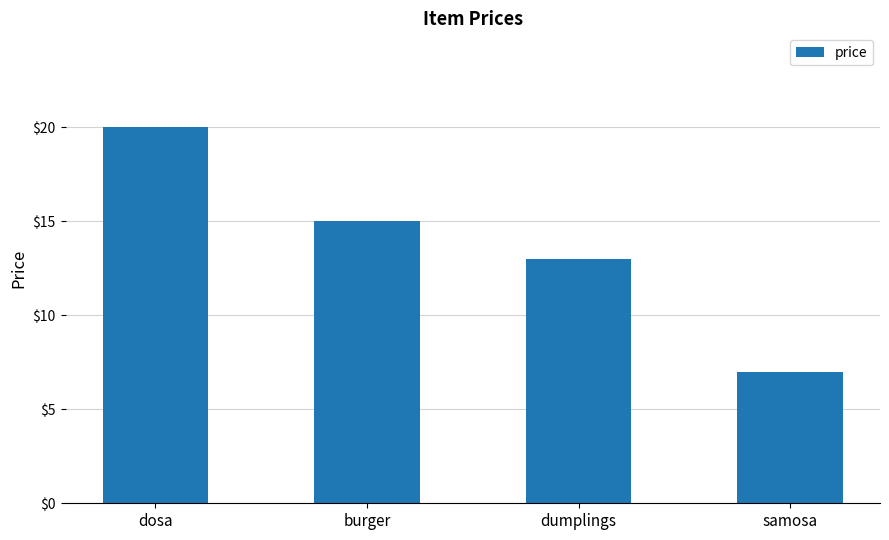

True or false: the data shows 26 at burger.

False